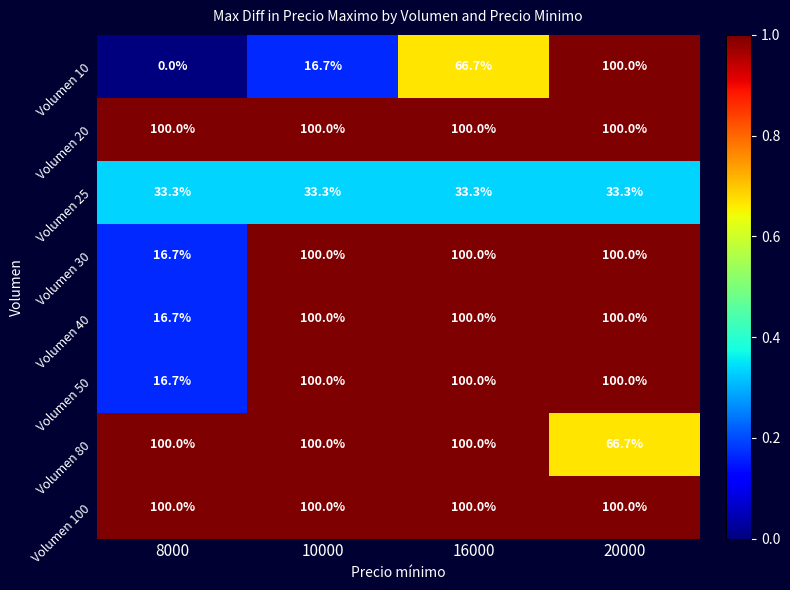

What is the minimum value for Volumen 20?

100.0